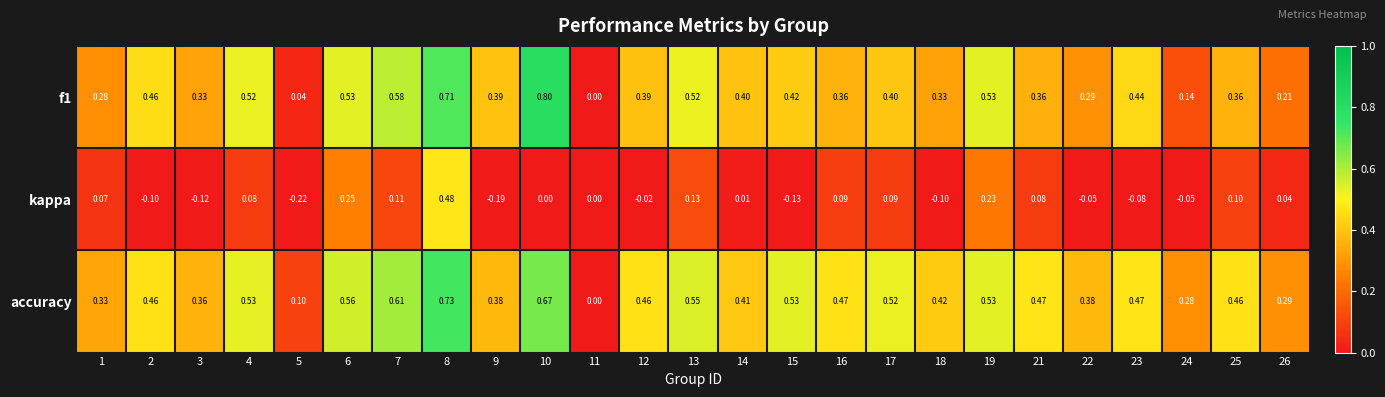

Count the number of categories in the chart.

25